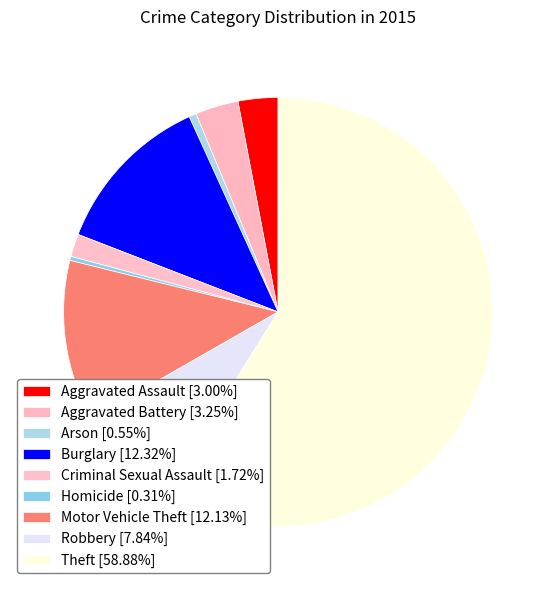

Does Theft represent more than half of the total?

Yes